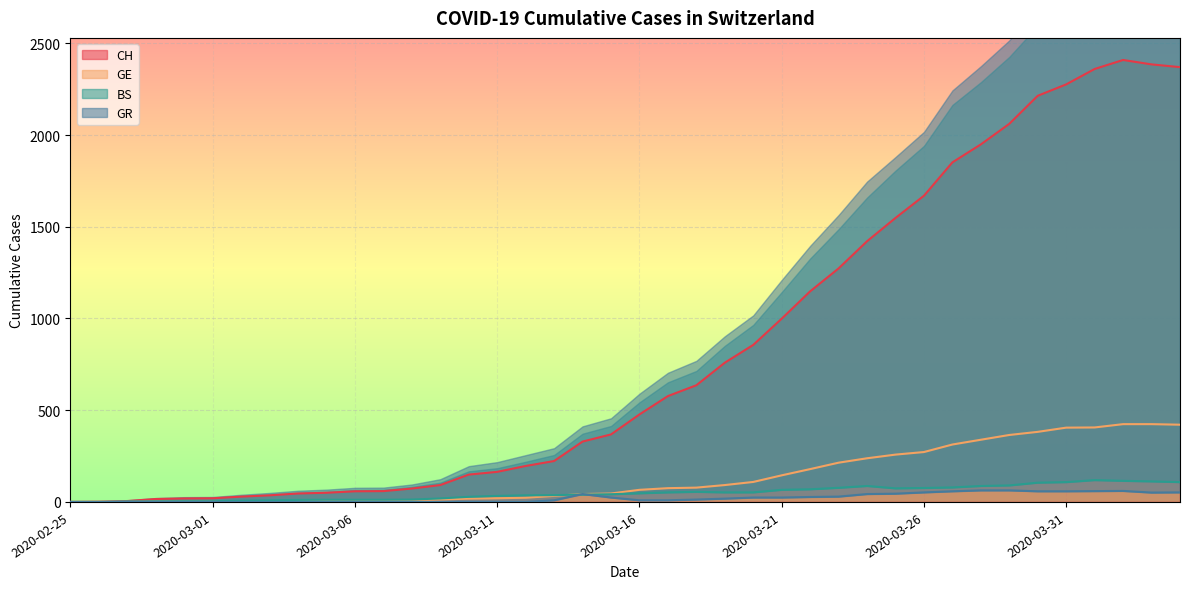

How many data points in GR are less than 13?

20